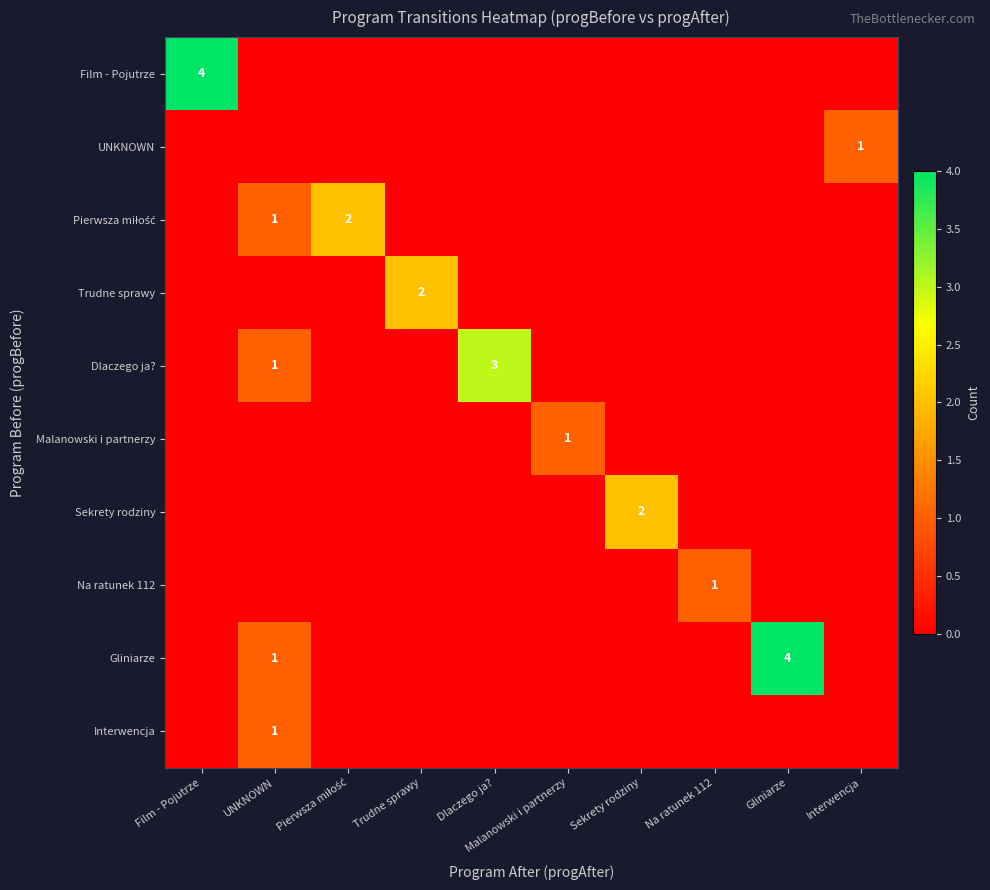

What is the total value across all series at Gliniarze?

4